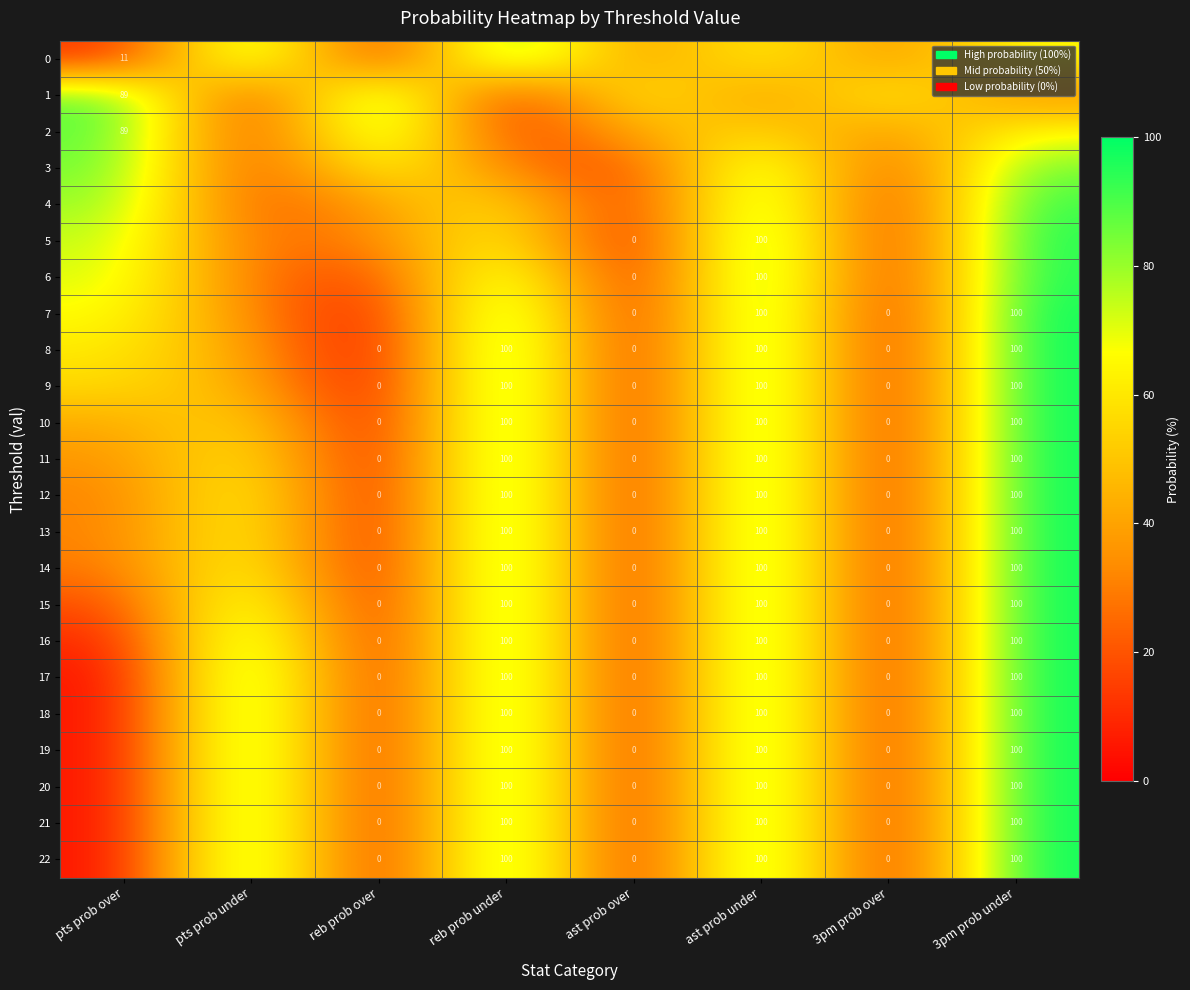

What is the sum of the 6 values at ast prob over and ast prob under?

100